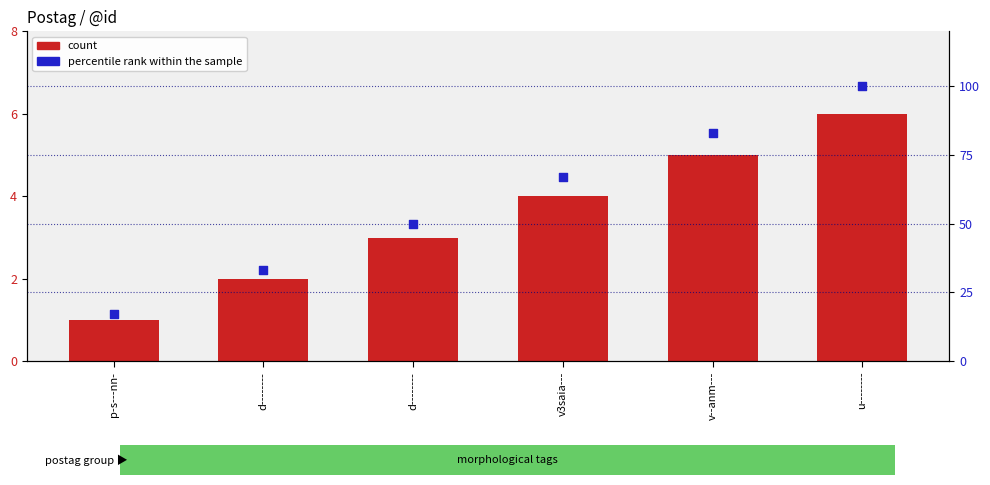

What are all the series names shown in the legend?

count, percentile rank within the sample